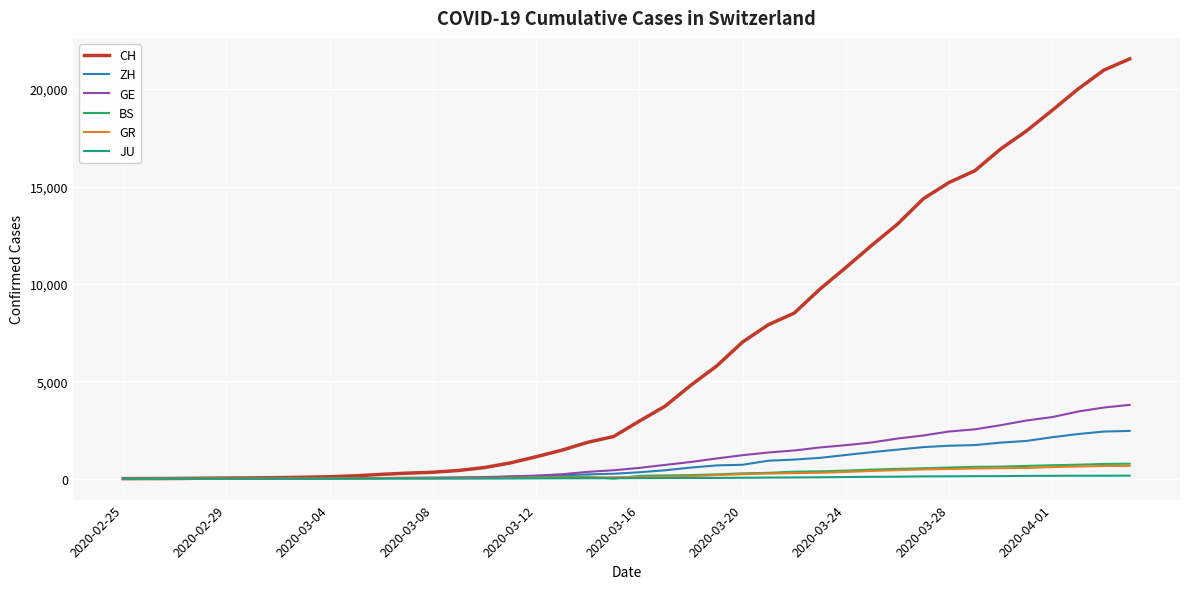

Which series has the largest total across all categories?

CH